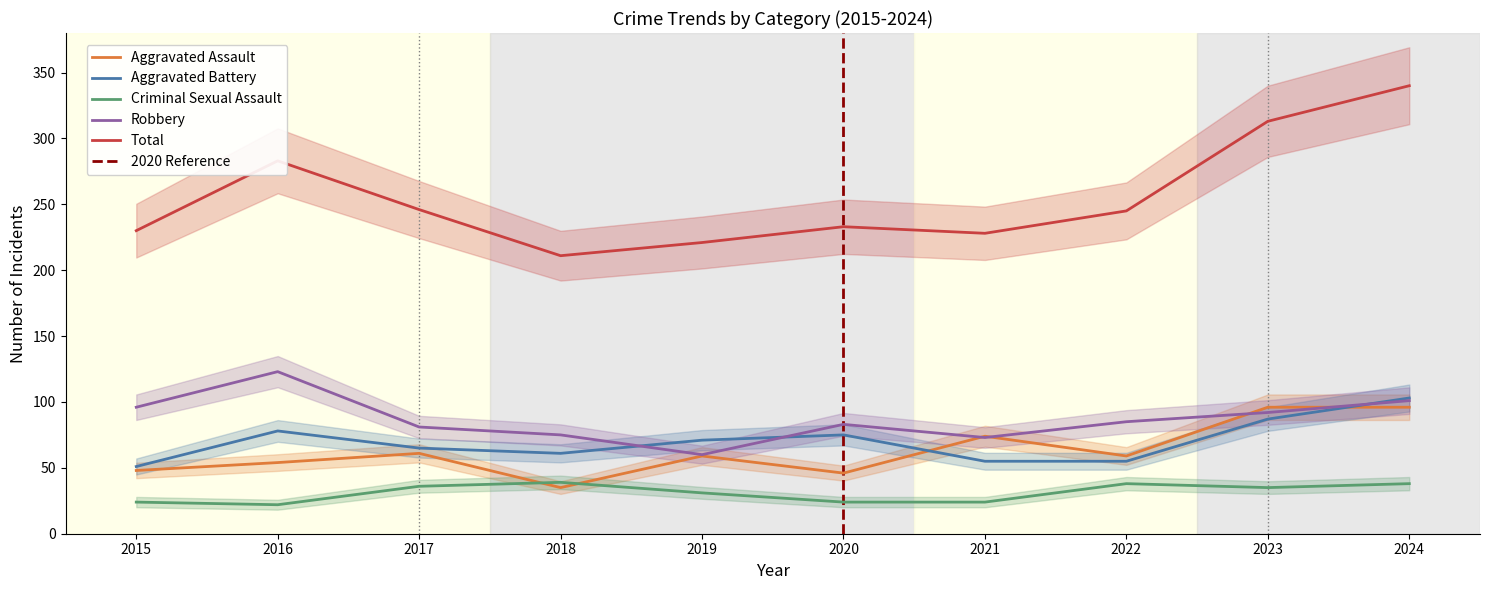

What is the highest value of the Aggravated Battery series?

103